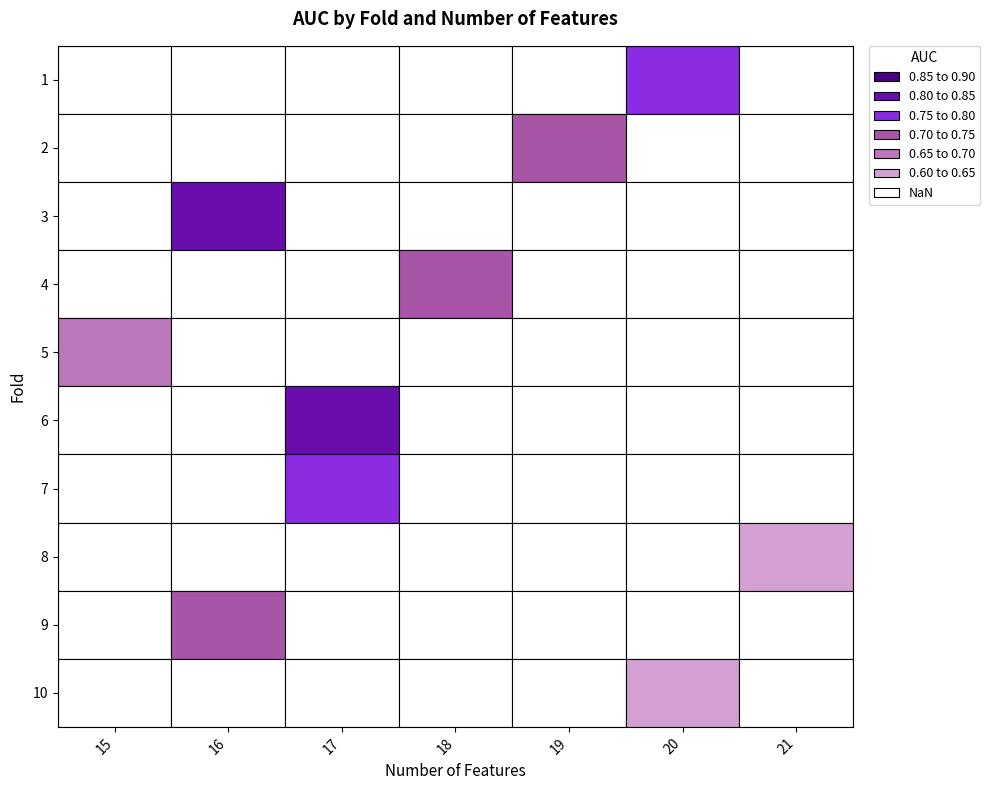

Reading right to left, extract all data points from this chart.

1: auc=0.8	num_features=20.0
2: auc=0.7	num_features=19.0
3: auc=0.8	num_features=16.0
4: auc=0.7	num_features=18.0
5: auc=0.7	num_features=15.0
6: auc=0.8	num_features=17.0
7: auc=0.8	num_features=17.0
8: auc=0.6	num_features=21.0
9: auc=0.7	num_features=16.0
10: auc=0.6	num_features=20.0